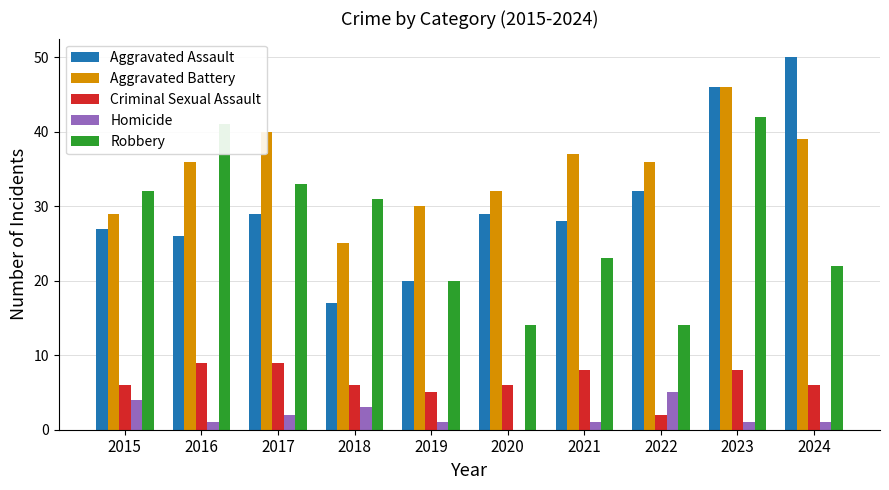

Reading right to left, transcribe all the data shown in this chart.

Aggravated Assault: 2024=50	2023=46	2022=32	2021=28	2020=29	2019=20	2018=17	2017=29	2016=26	2015=27
Aggravated Battery: 2024=39	2023=46	2022=36	2021=37	2020=32	2019=30	2018=25	2017=40	2016=36	2015=29
Criminal Sexual Assault: 2024=6	2023=8	2022=2	2021=8	2020=6	2019=5	2018=6	2017=9	2016=9	2015=6
Homicide: 2024=1	2023=1	2022=5	2021=1	2020=0	2019=1	2018=3	2017=2	2016=1	2015=4
Robbery: 2024=22	2023=42	2022=14	2021=23	2020=14	2019=20	2018=31	2017=33	2016=41	2015=32